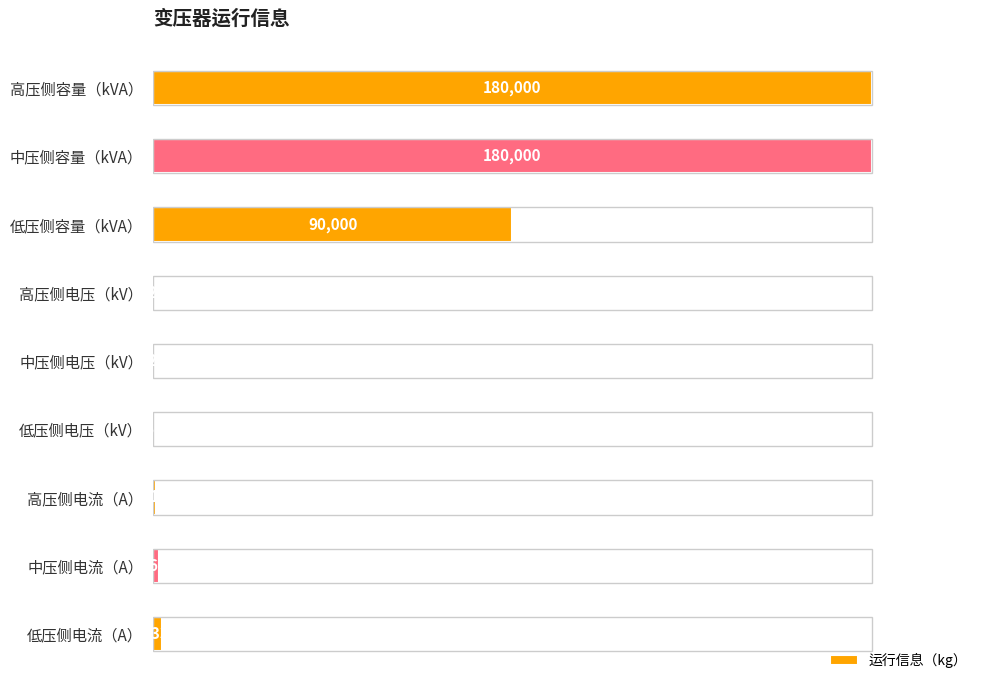

Are the bars grouped side by side (vs. stacked)?

No